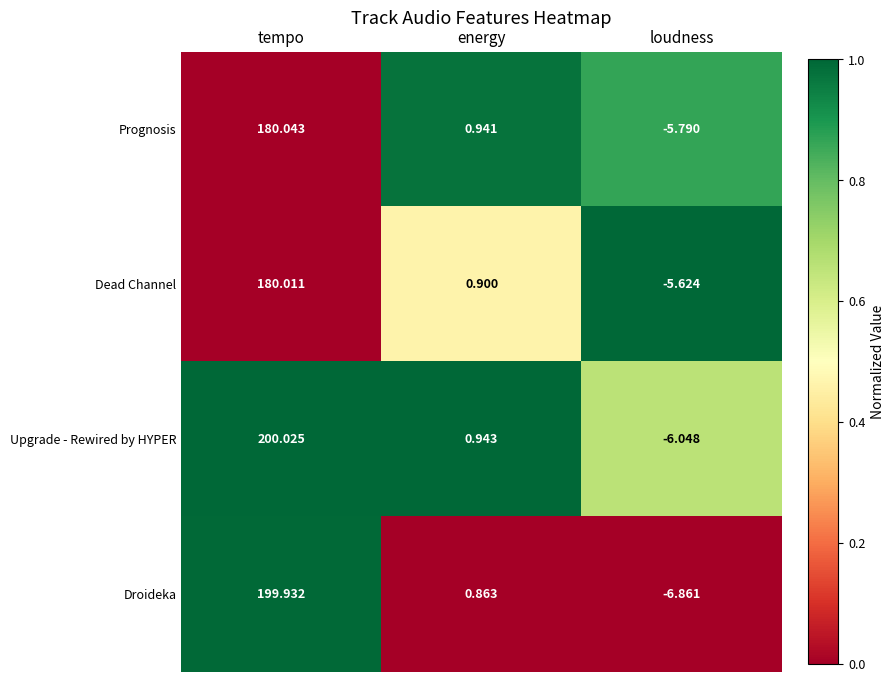

Which label corresponds to the largest value in the chart?

tempo